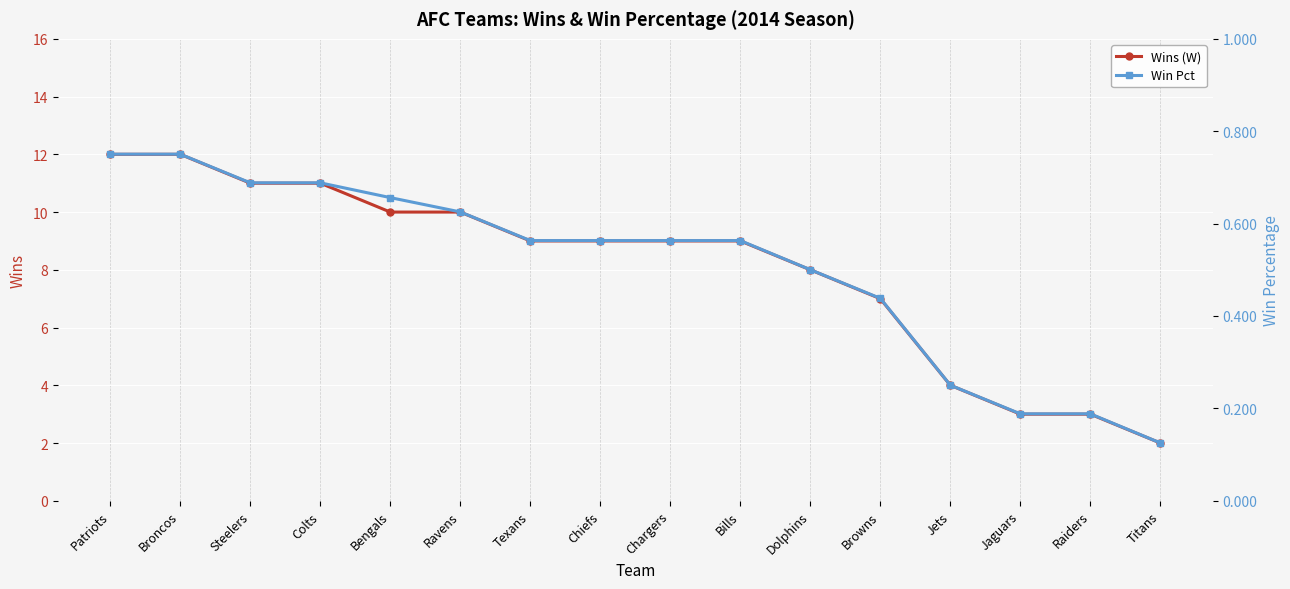

Rank the series at Colts from lowest to highest value.

Win Pct, Wins (W)